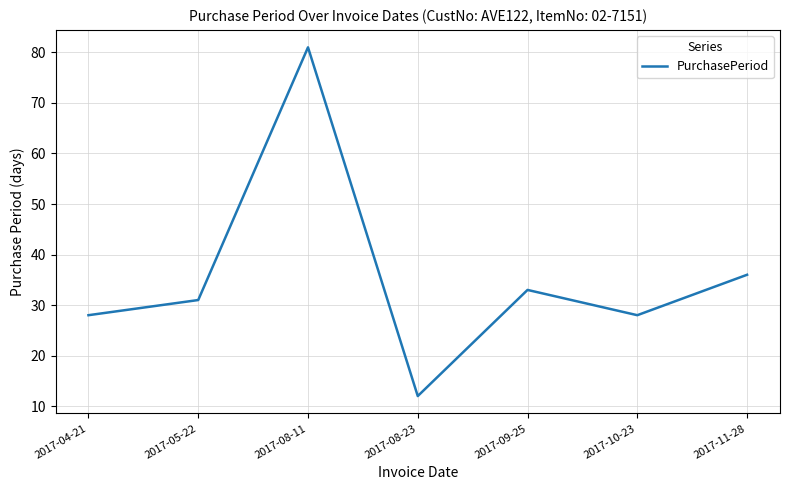

What position from the left is 2017-10-23?

6